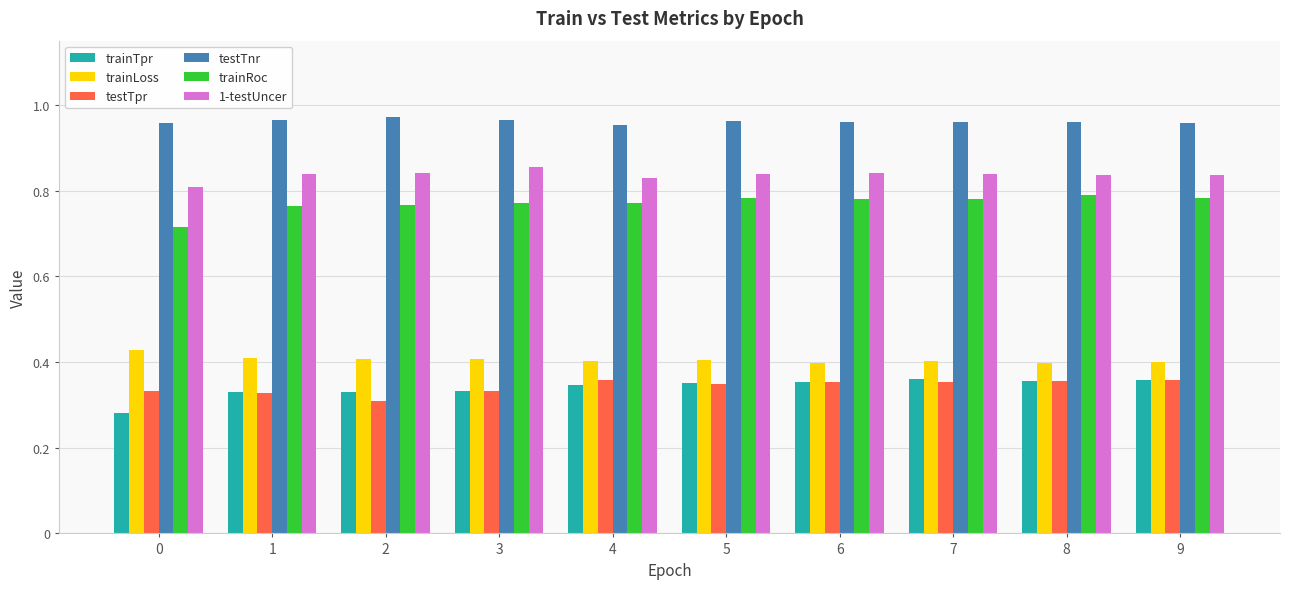

Is it true that trainTpr equals 0.3 at 5?

True